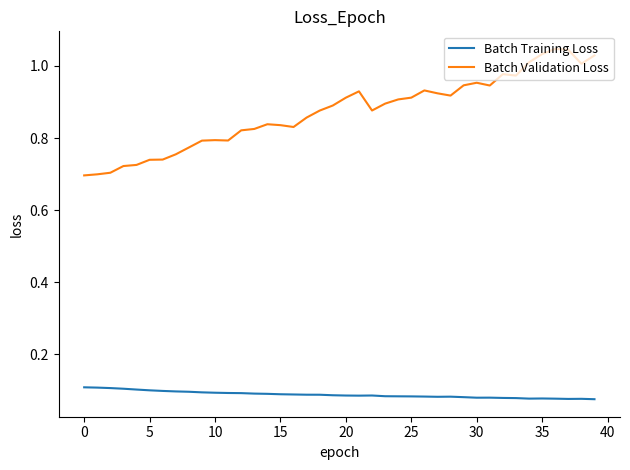

Which series has the widest spread of values?

Batch Validation Loss